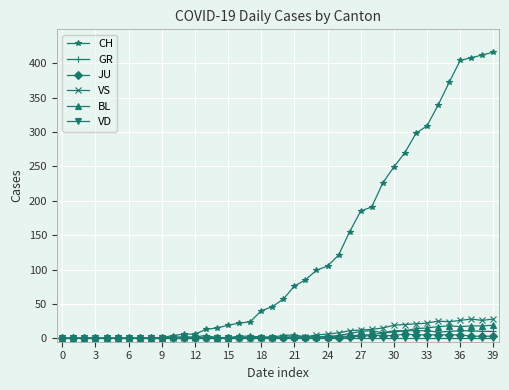

Which series has the largest total across all categories?

CH